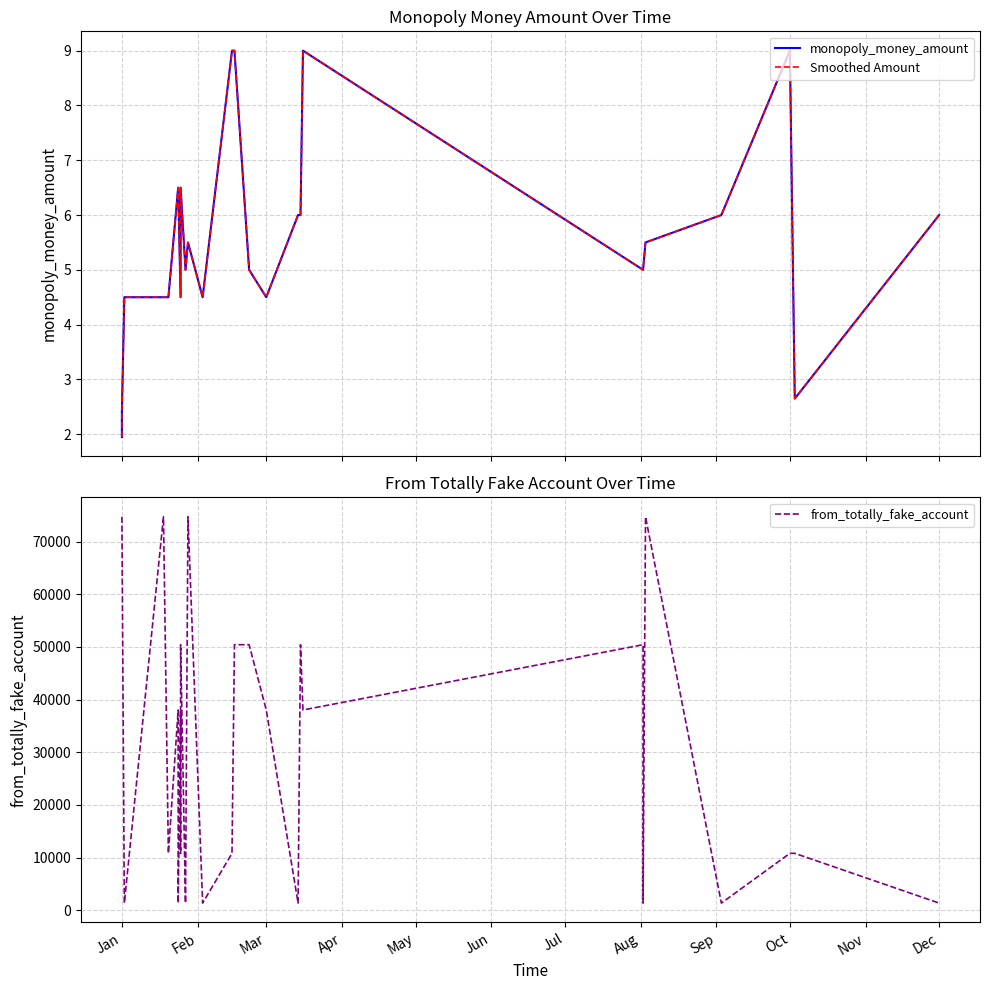

True or false: Smoothed Amount has more than 0 points higher than both neighbors.

True